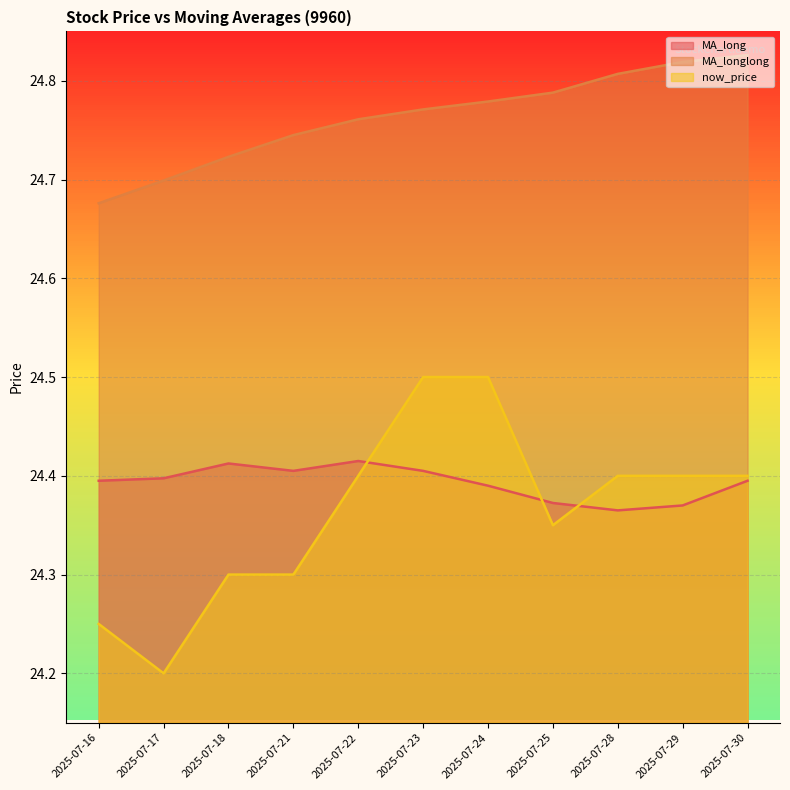

Between 2025-07-29 and 2025-07-25, which is larger?

2025-07-25